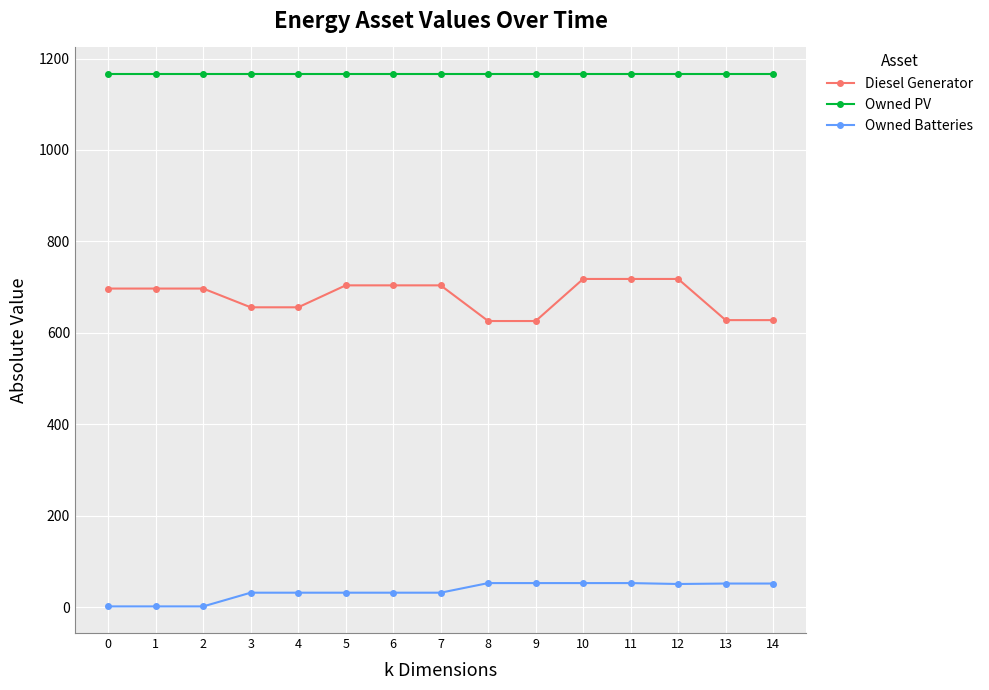

Rank the series by their average value, from highest to lowest.

Owned PV, Diesel Generator, Owned Batteries